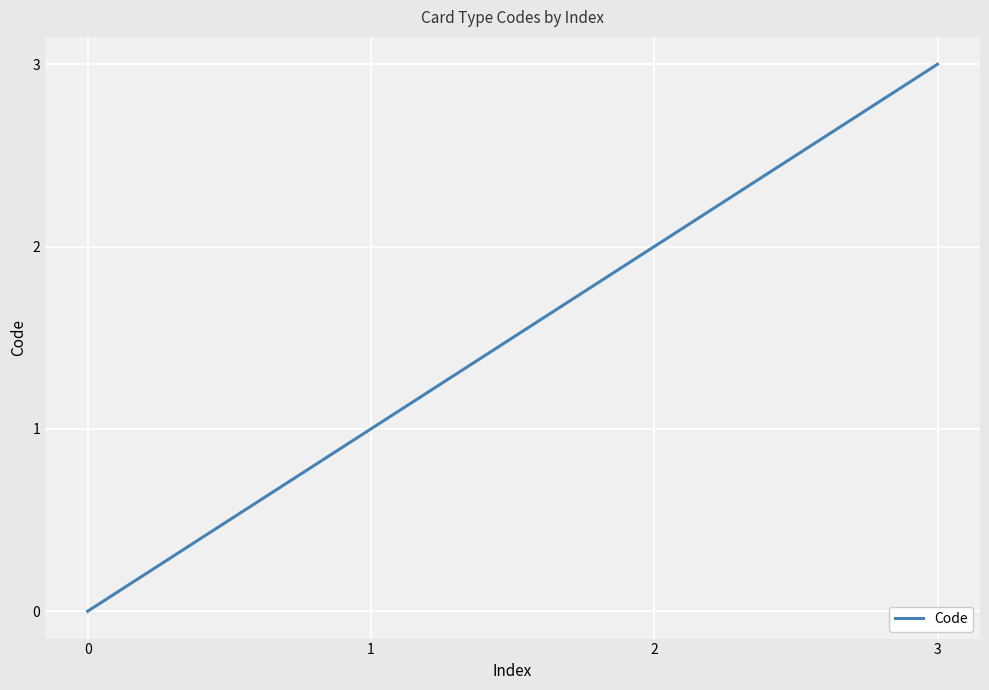

Does the chart have visible grid lines?

Yes